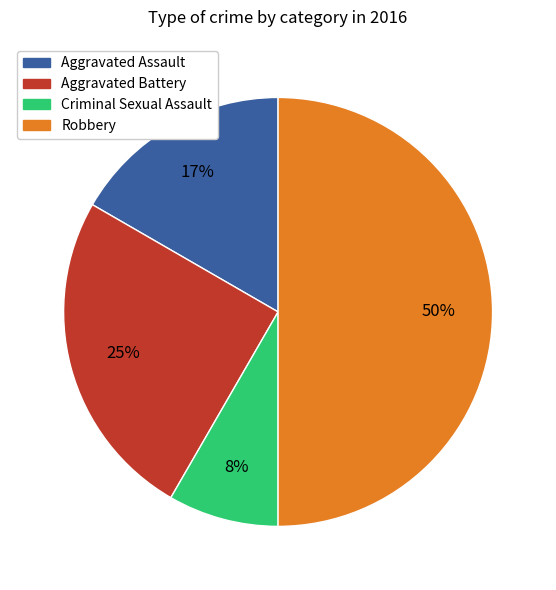

What is the smallest slice in the pie chart?

Criminal Sexual Assault